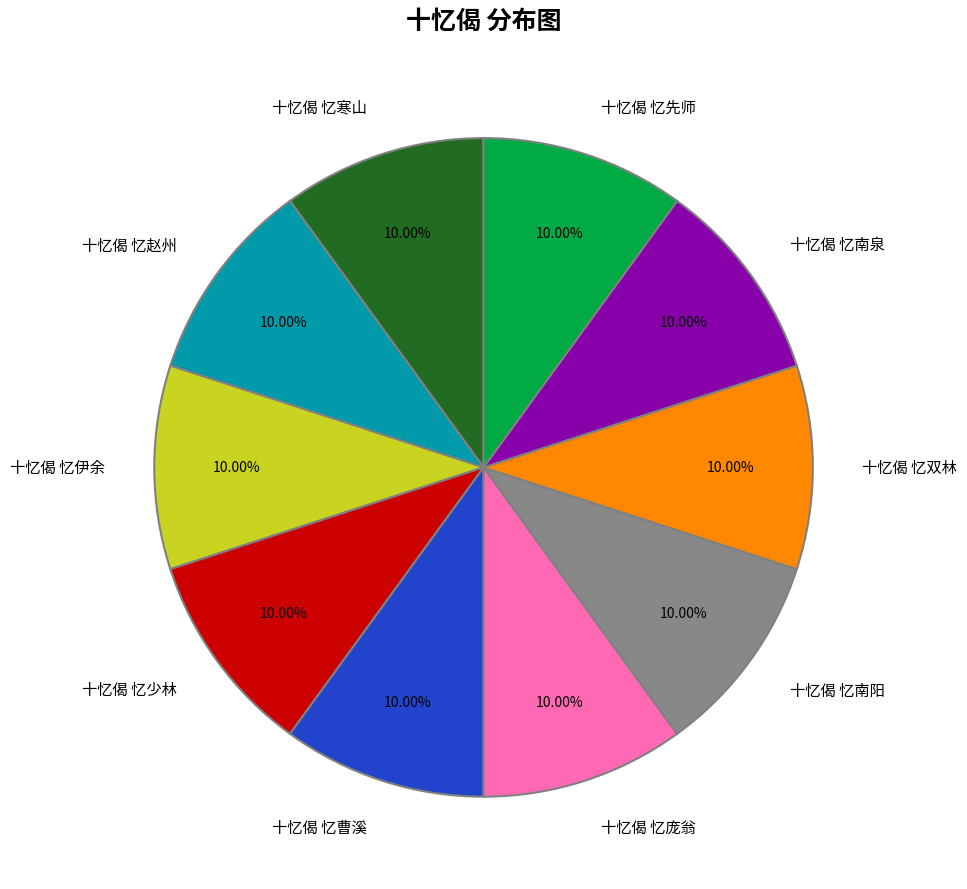

Is the sum of 十忆偈 忆伊余 and 十忆偈 忆南阳 greater than half?

No